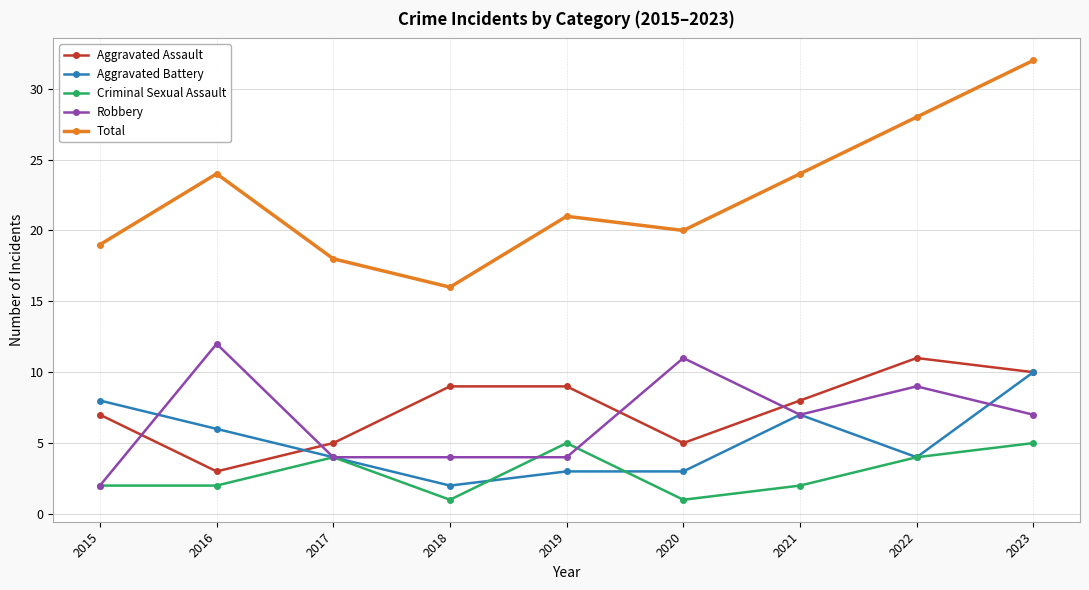

At which category does Total reach its first local peak?

2016